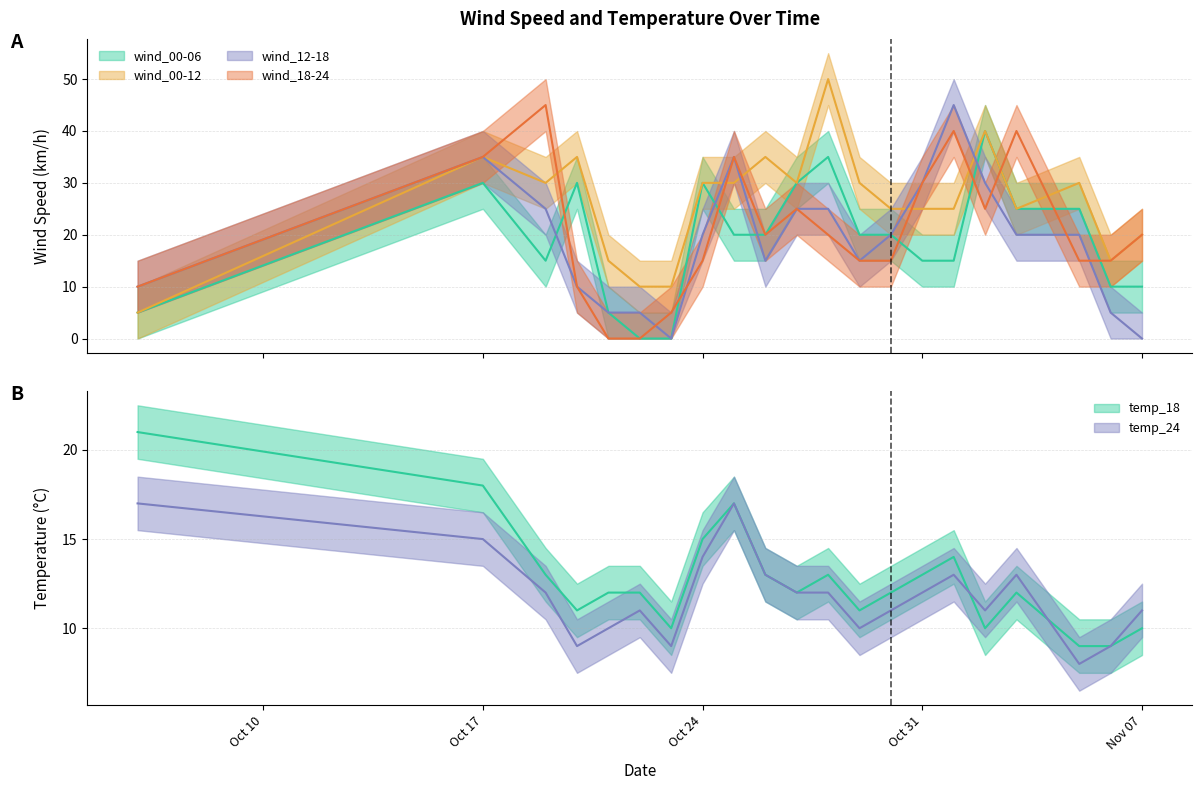

Is this an area chart (filled region under the line)?

No